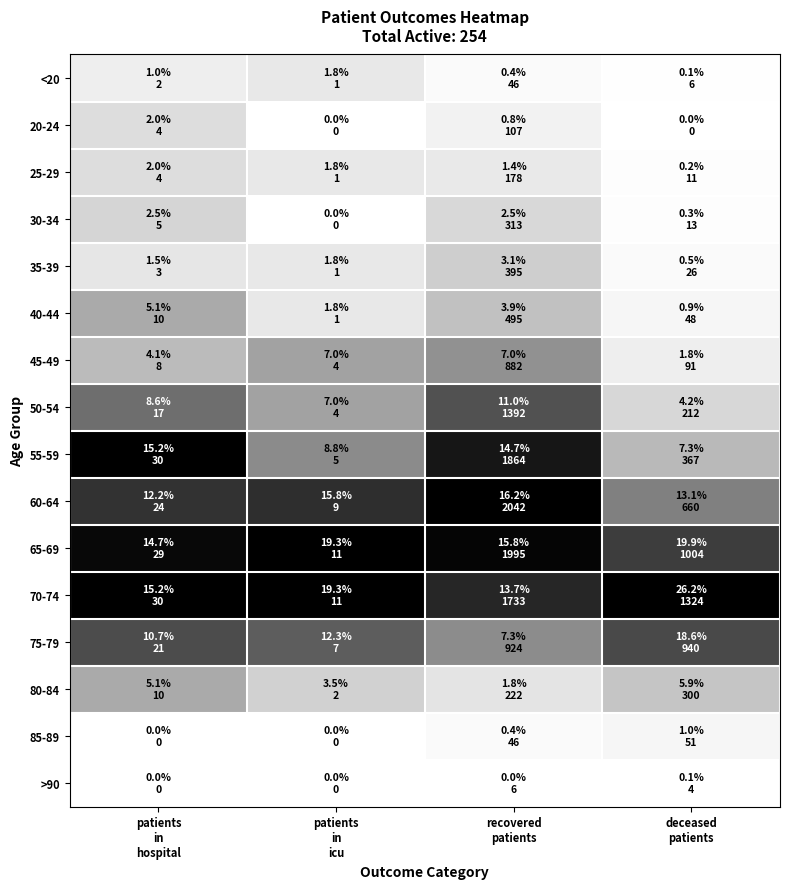

Rank the series at patients in icu from highest to lowest value.

65-69, 70-74, 60-64, 75-79, 55-59, 45-49, 50-54, 80-84, <20, 25-29, 35-39, 40-44, 20-24, 30-34, 85-89, >90